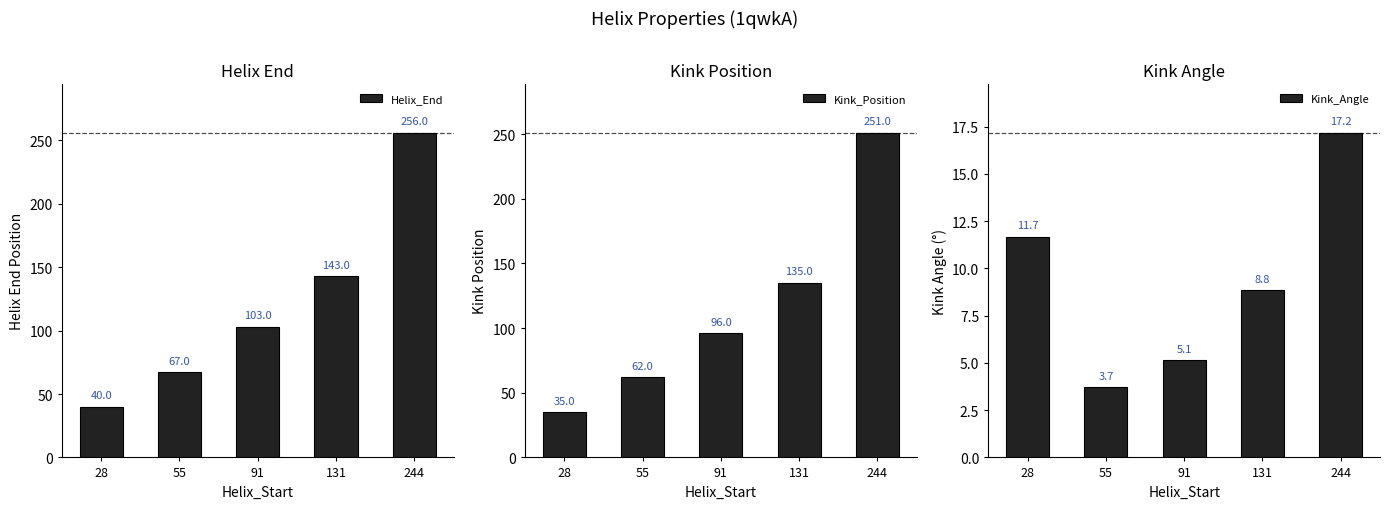

Rank the series at 91 from highest to lowest value.

Helix_End, Kink_Position, Kink_Angle